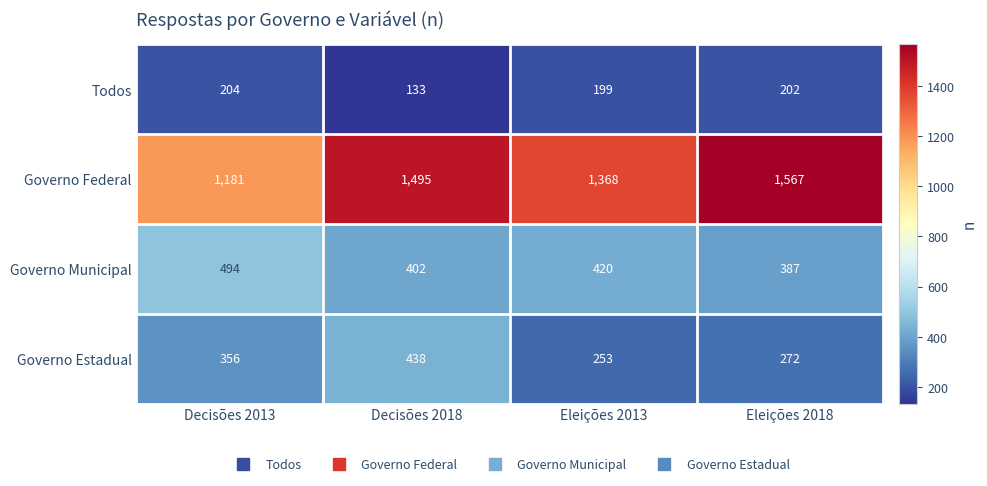

Which series has the largest range (max minus min)?

Governo Federal